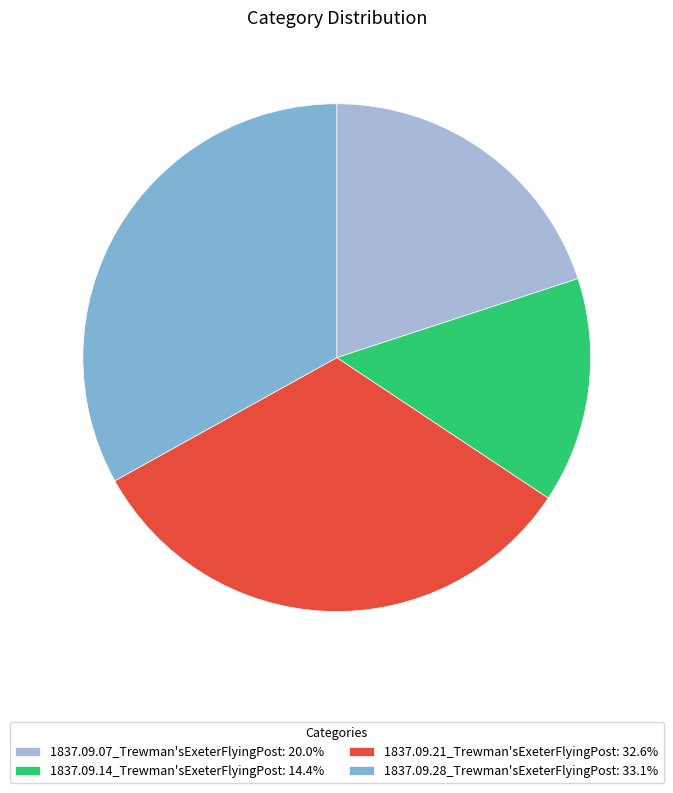

The 1837.09.21_Trewman'sExeterFlyingPost slice represents 33% of the pie. True or false?

True